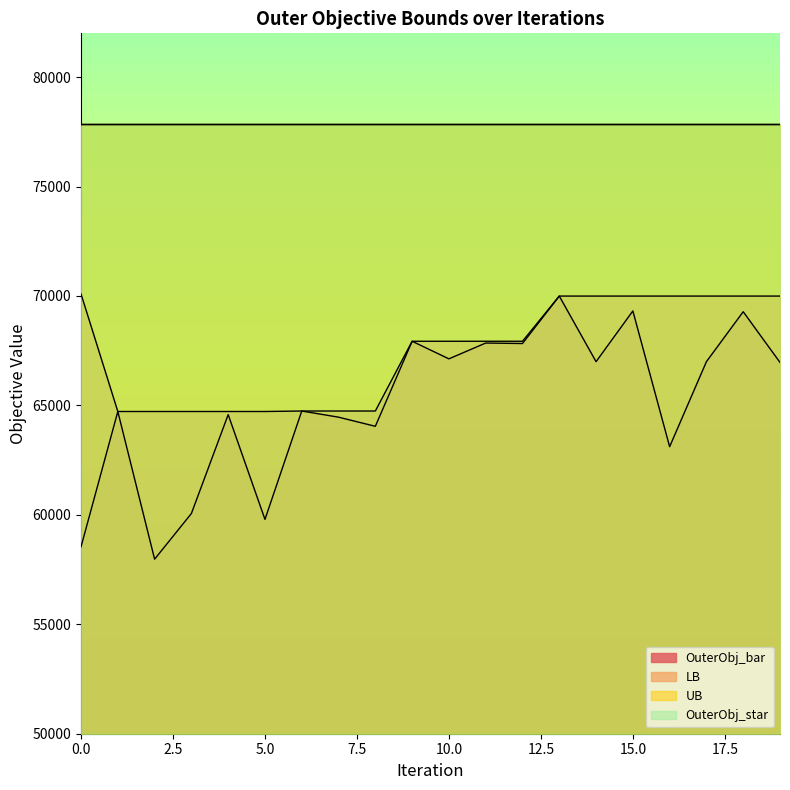

Between 1 and 17, which is larger?

17